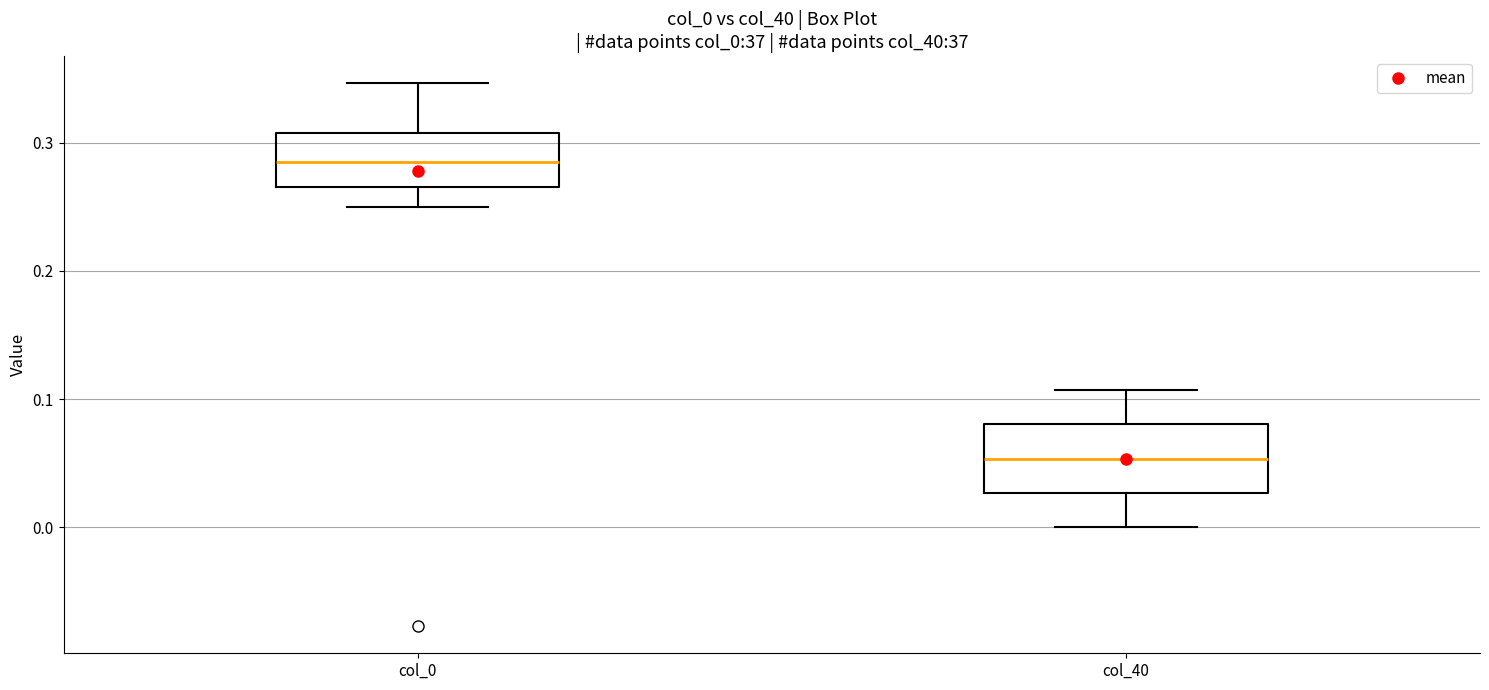

Reading left to right, read every box against the y-axis: the position of its median line, the range the box covers, and the ends of its whiskers. The values are not printed on the chart, so give them approximately, as read against the axis.

col_0: median 0.28, box 0.27 to 0.31, whiskers 0.25 to 0.35
col_40: median 0.05, box 0.03 to 0.08, whiskers 0.00 to 0.11